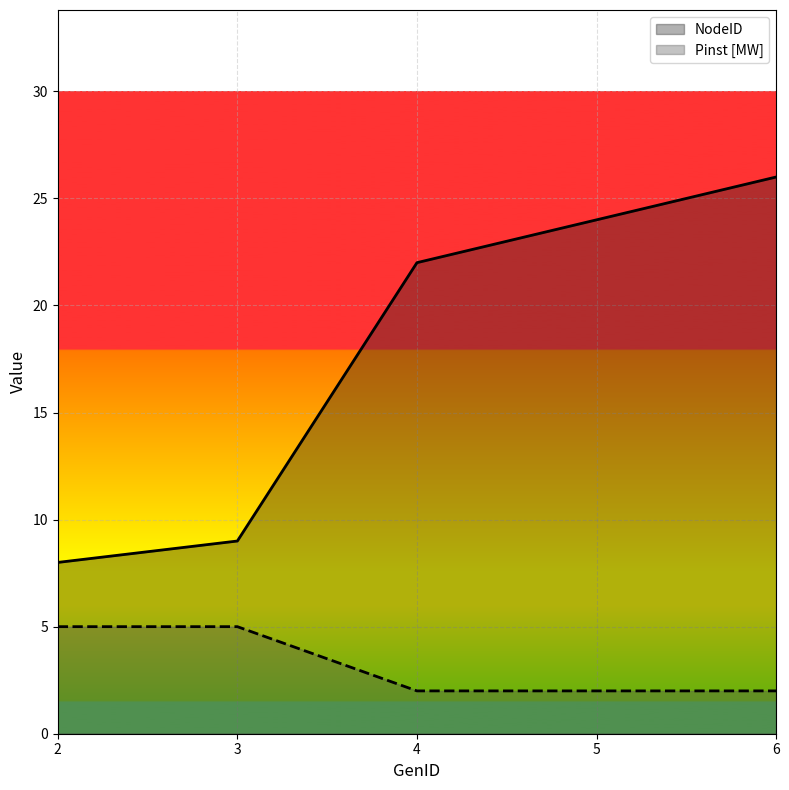

The NodeID series shows 9 at 3. True or false?

True